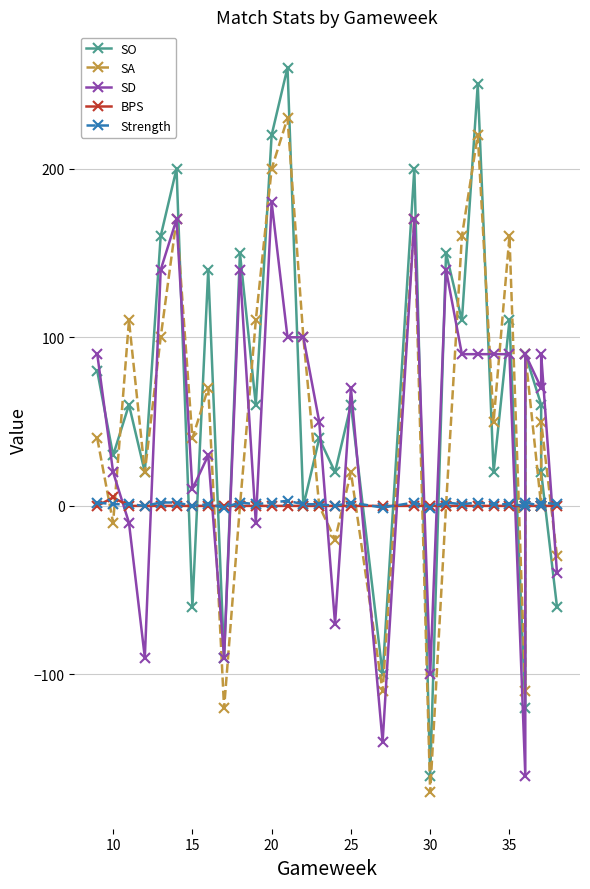

What is the lowest value of the Strength series?

-1